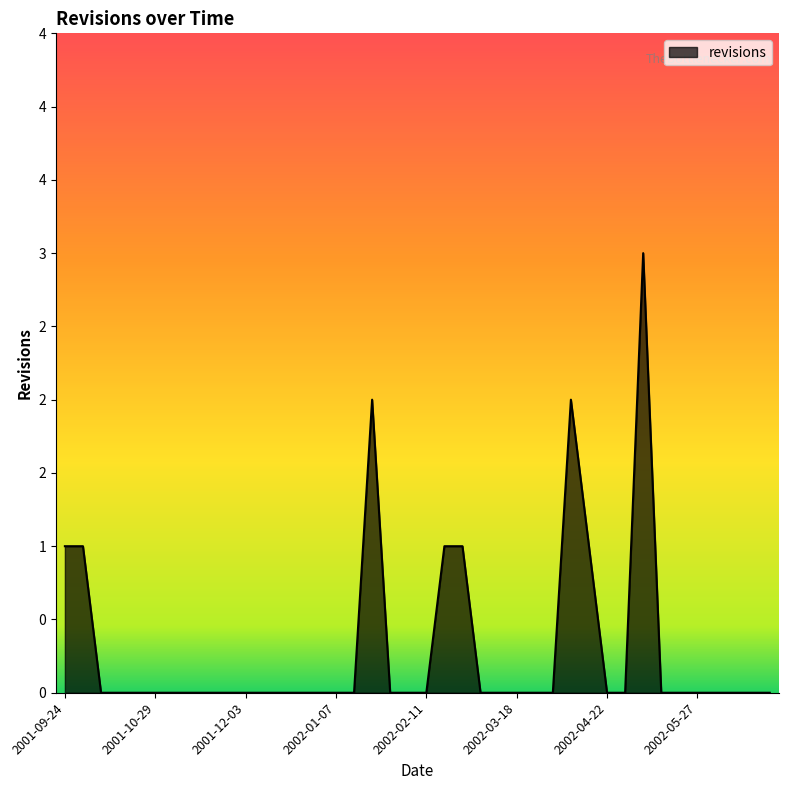

Is this an area chart (filled region under the line)?

Yes